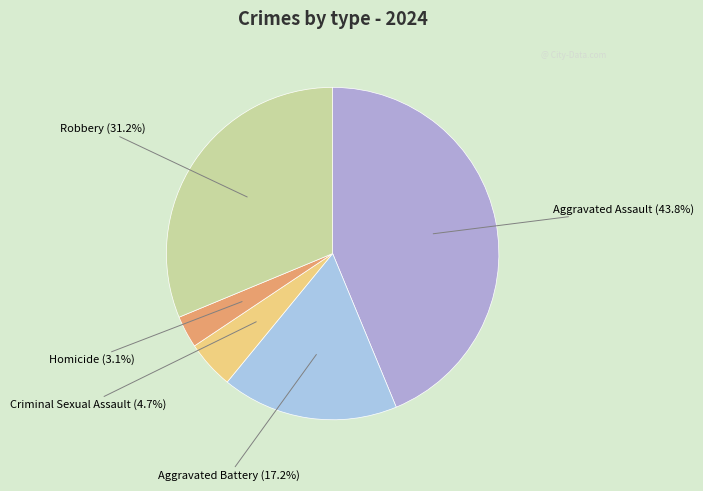

To the nearest percent, what is the difference between the largest and smallest slice percentages?

41%